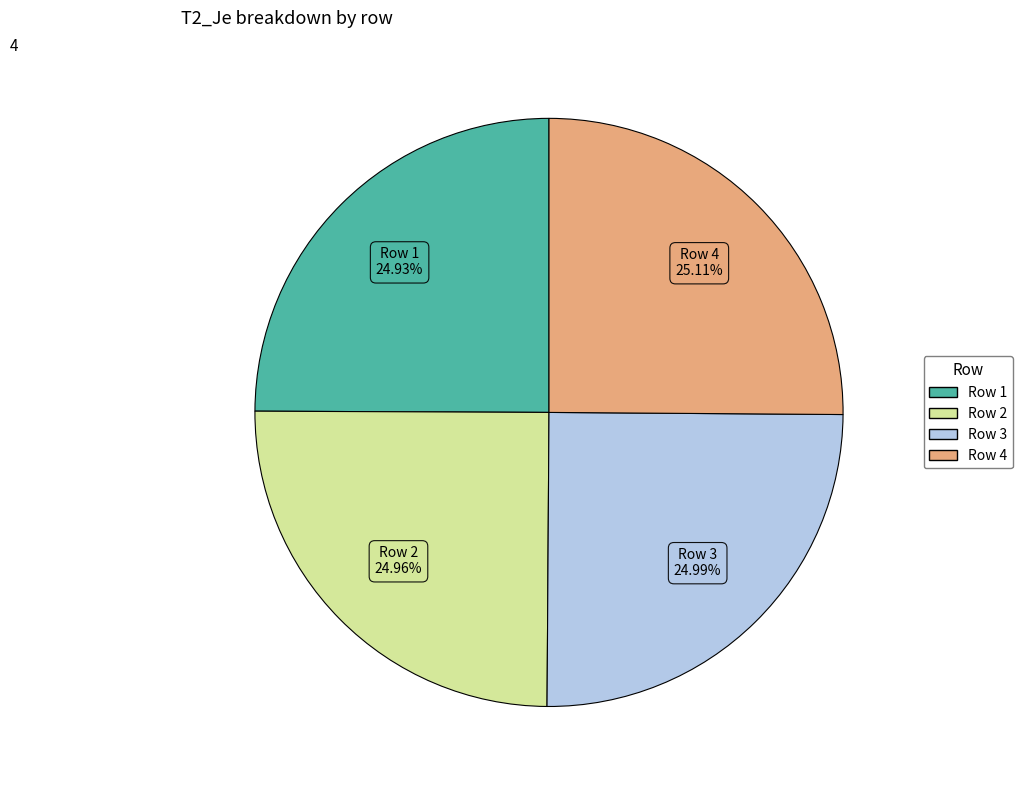

How many slices are in this pie chart?

4